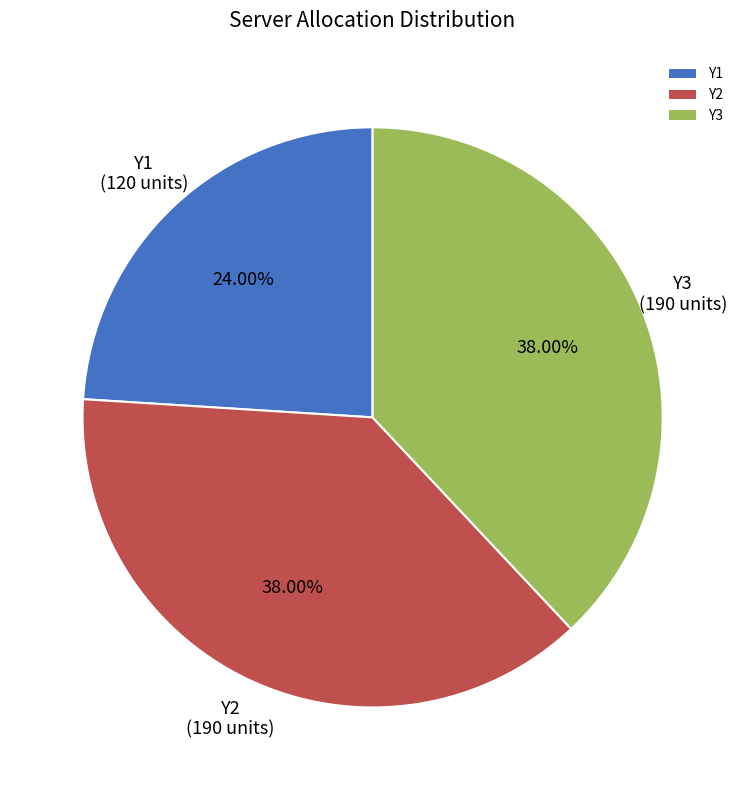

Is Y2 the majority of the pie?

No